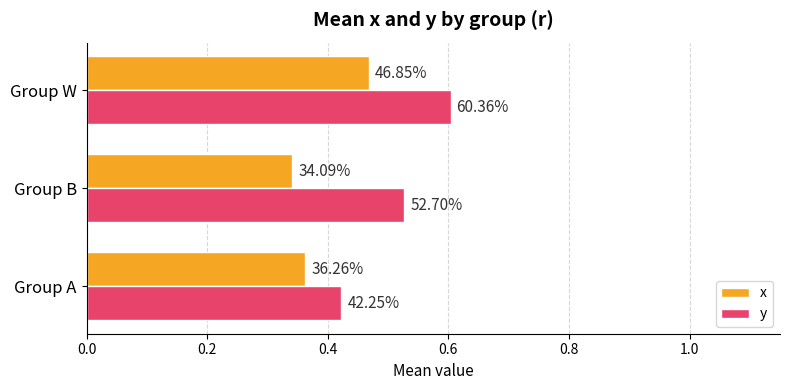

How many y values are between 0 and 1?

3